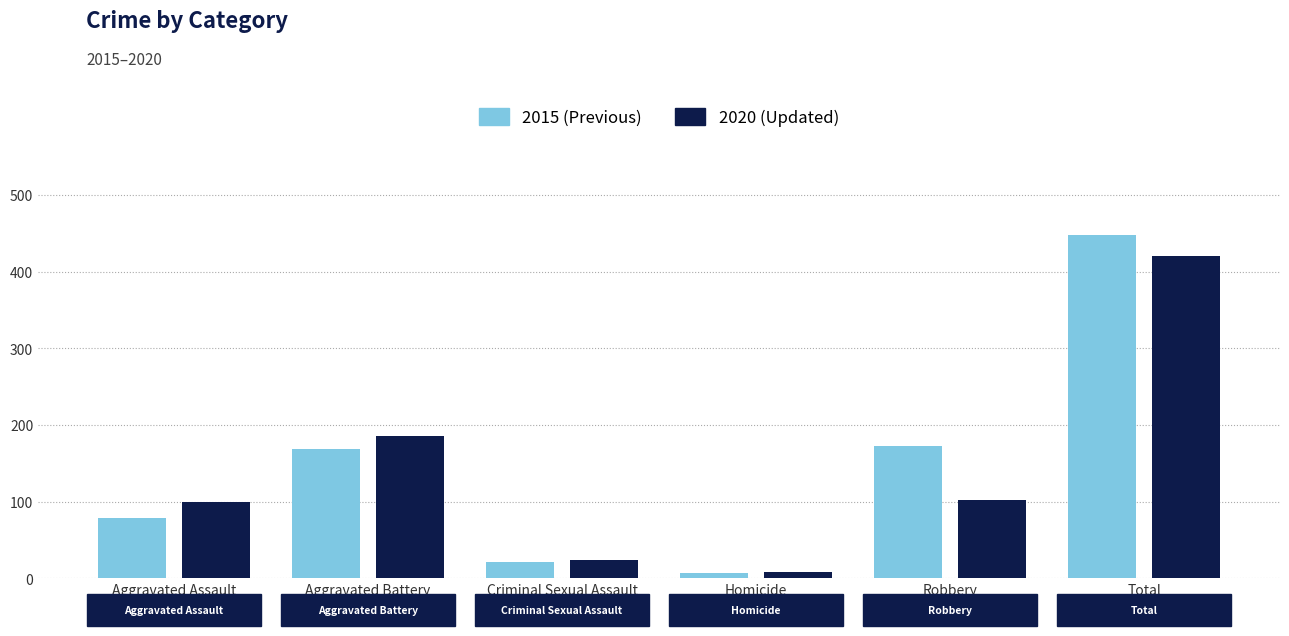

What is the spread (max minus min) of values at Total?

28